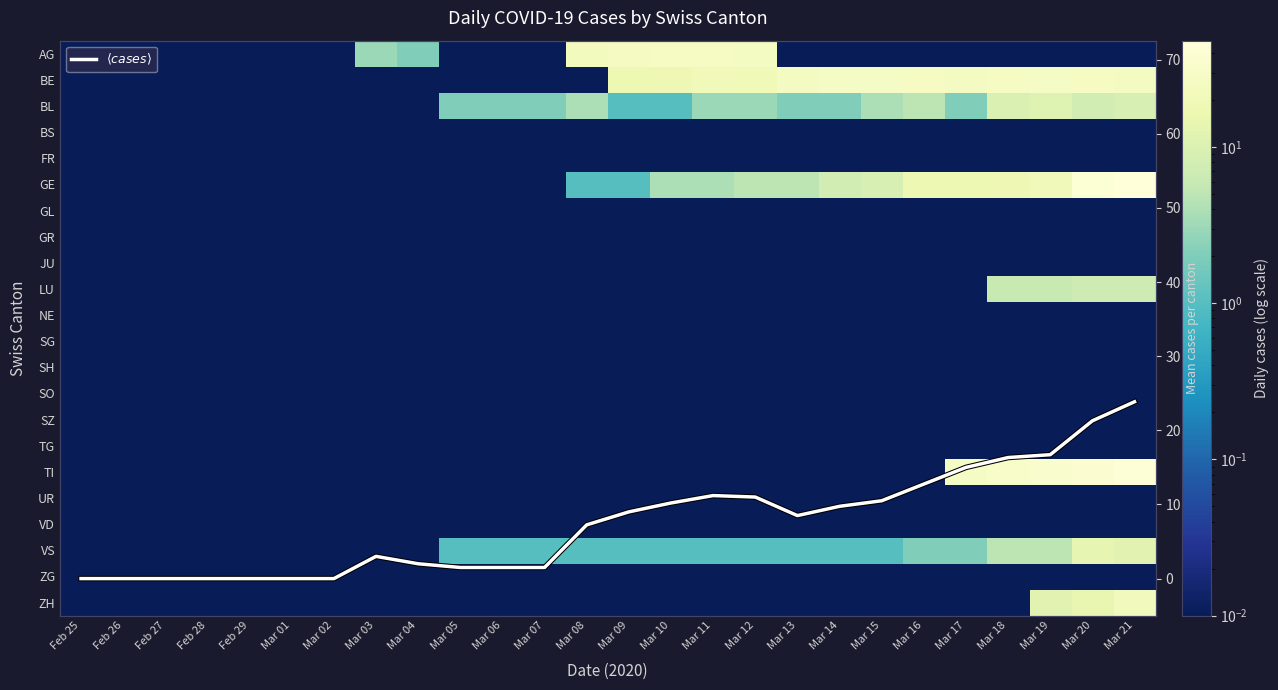

At how many categories does at least one series exceed 42?

1